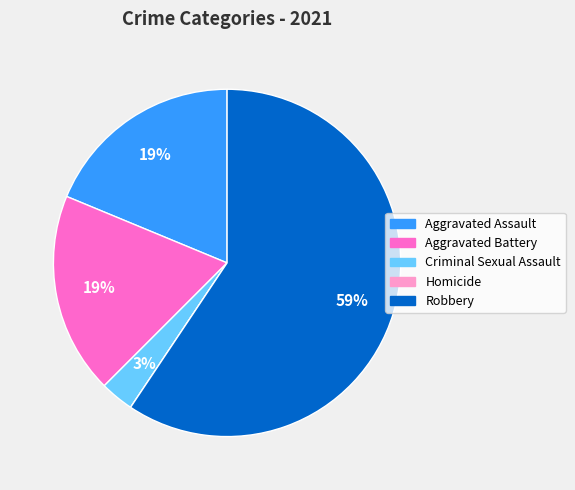

Combined, do Criminal Sexual Assault and Aggravated Assault account for over 50%?

No